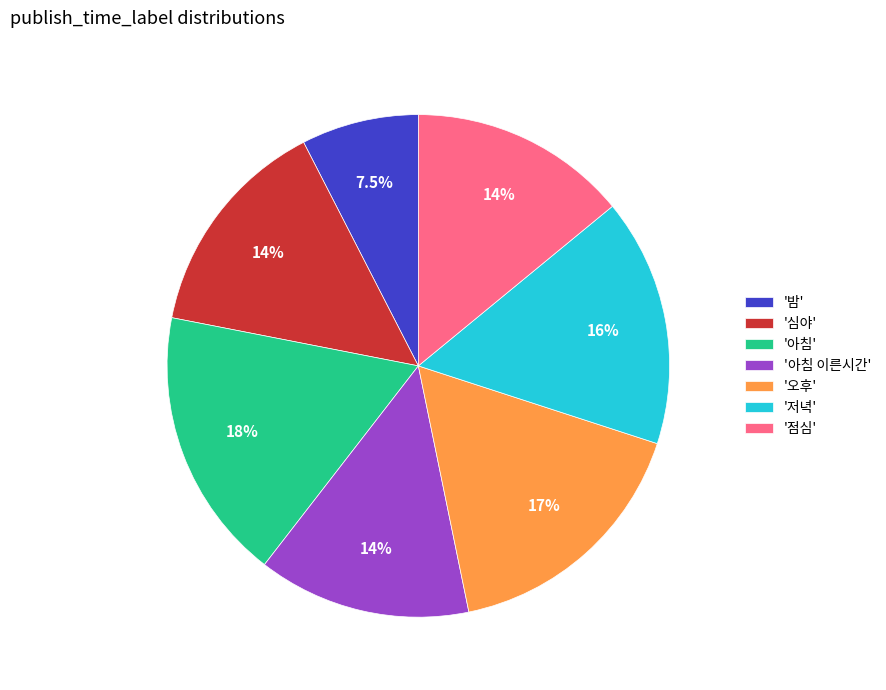

Is there a majority slice in this chart?

No